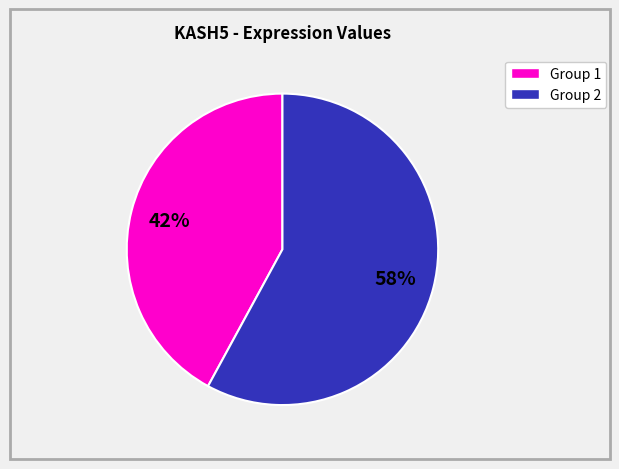

Is there a majority slice in this chart?

Yes